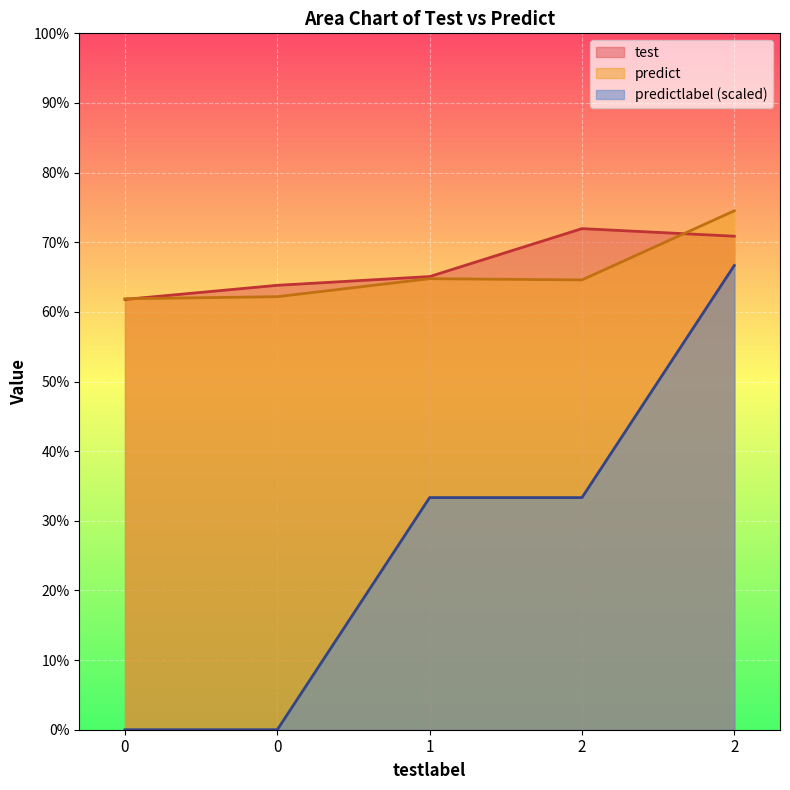

Is it true that test equals 0.2 at 2?

False